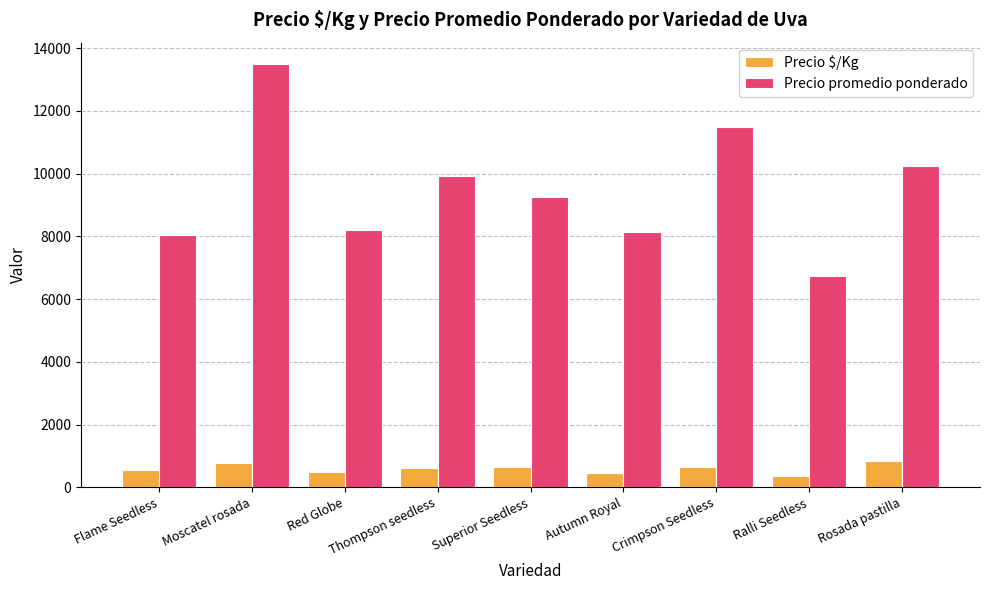

At how many categories does at least one series exceed 8959?

5